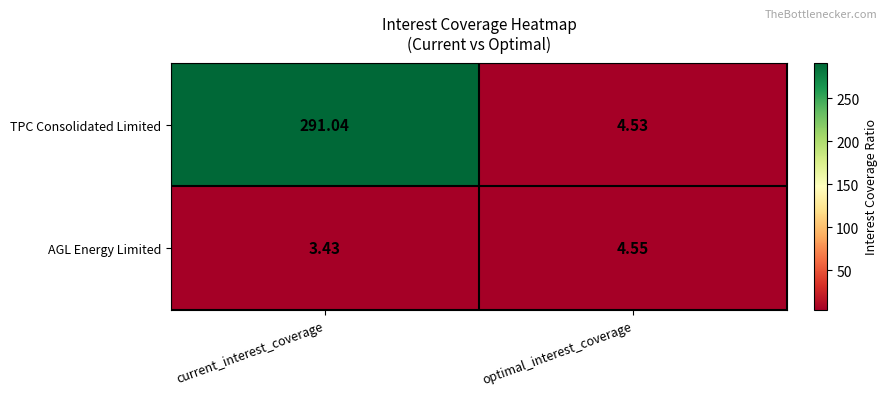

Rank the series by their average value, from lowest to highest.

AGL Energy Limited, TPC Consolidated Limited